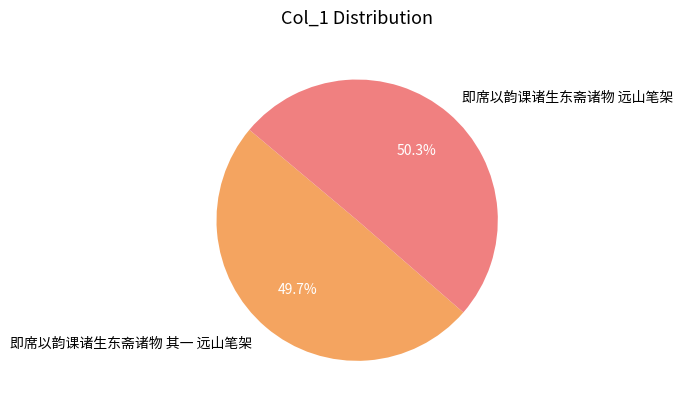

Does 即席以韵课诸生东斋诸物 远山笔架 account for over 50% of the chart?

Yes